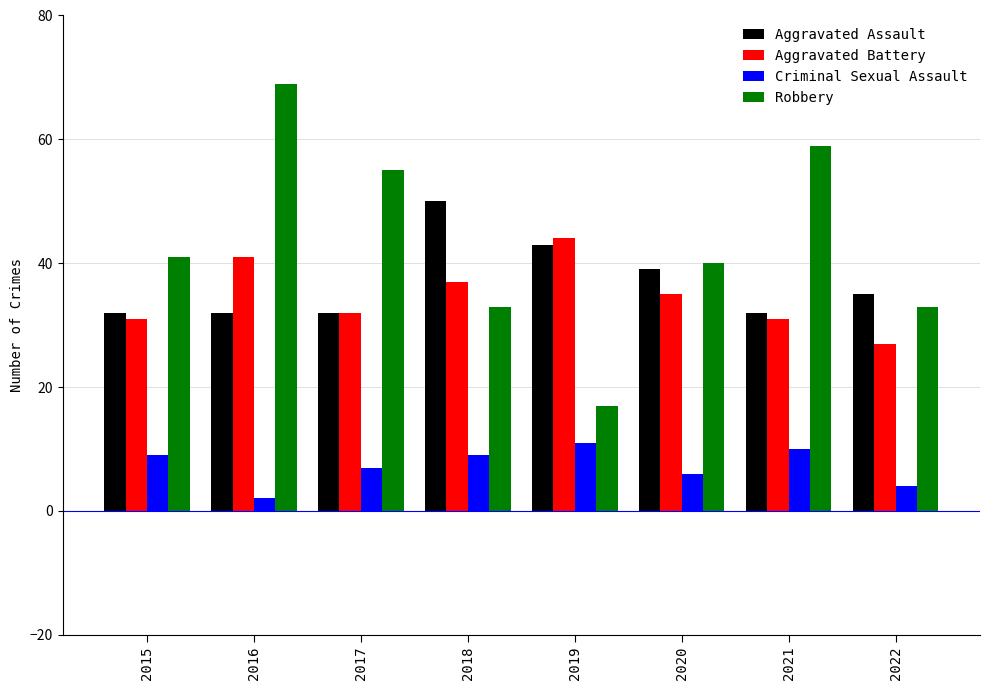

What is the value of the Criminal Sexual Assault bar at the 8th from the left?

4